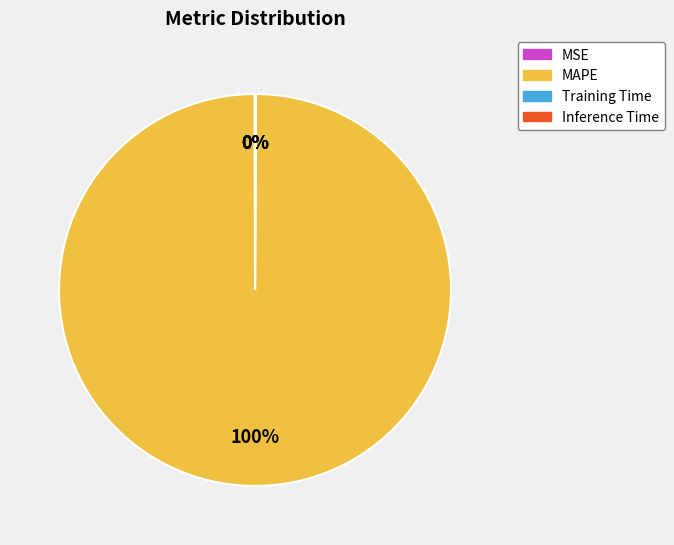

Which category has the biggest portion of the pie?

MAPE